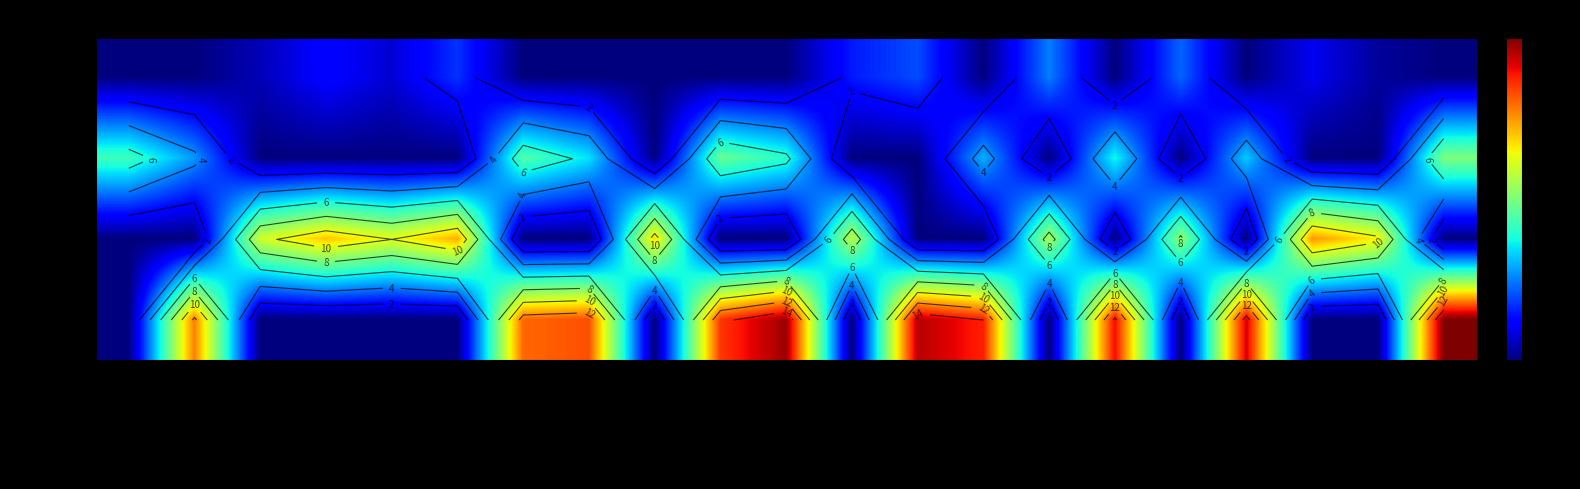

List the labels in order of Round 2 value, smallest first.

Al Masry, Al Mokawloon, Ceramica Cleopatra, Coca-Cola, El Gounah, Ismaily SC, Kahraba Ismailia, National Bank of Egypt, Pharco, Smouha SC, Wadi Degla, Al Ittihad, Masr, Pyramids FC, El Geish, Petrojet, Haras El Hodood, Al Ahly, ENPPI, Ghazl El Mehalla, Zamalek